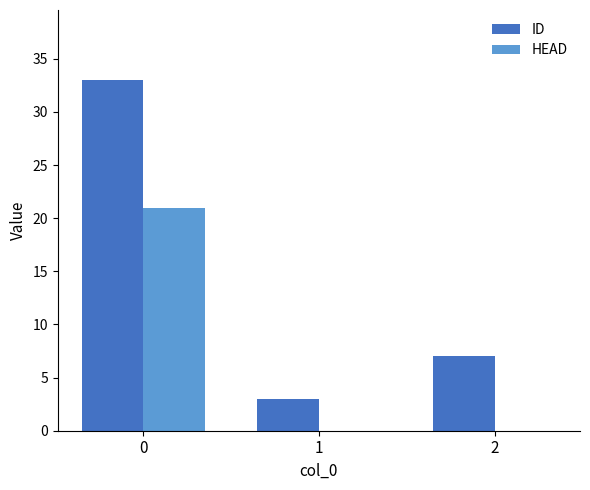

The value of HEAD at 2 is 0. True or false?

True